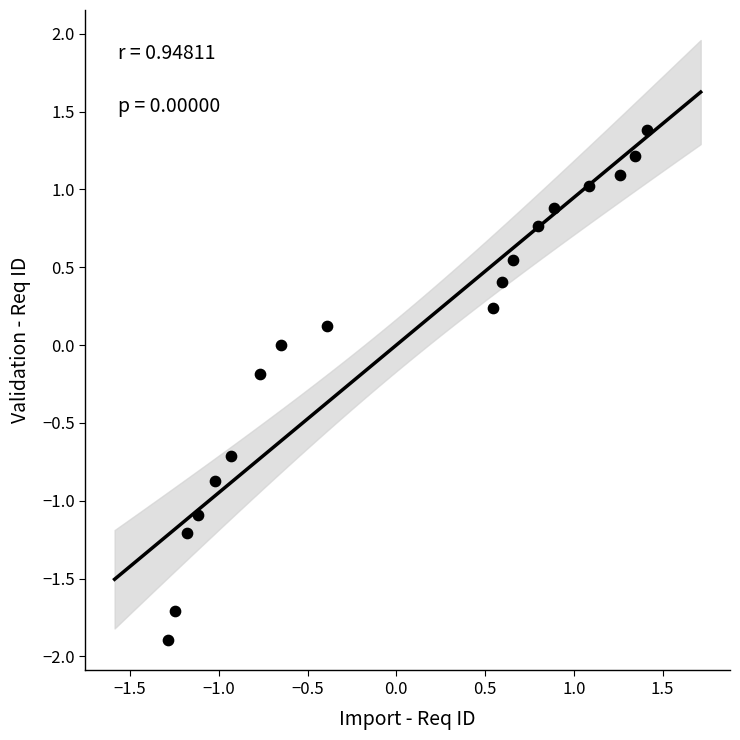

What is the range of X values (max minus min)?

2.7